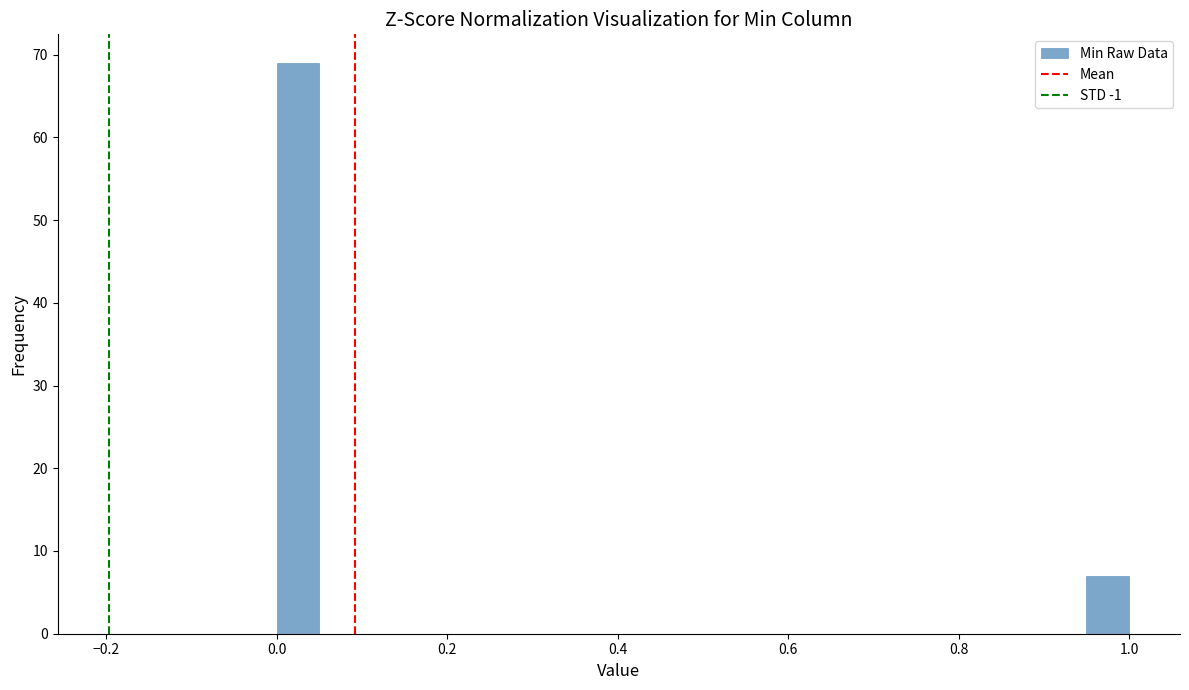

Around what value on the x-axis is the tallest bar? Give the approximate position of its centre, as read against the axis.

0.02